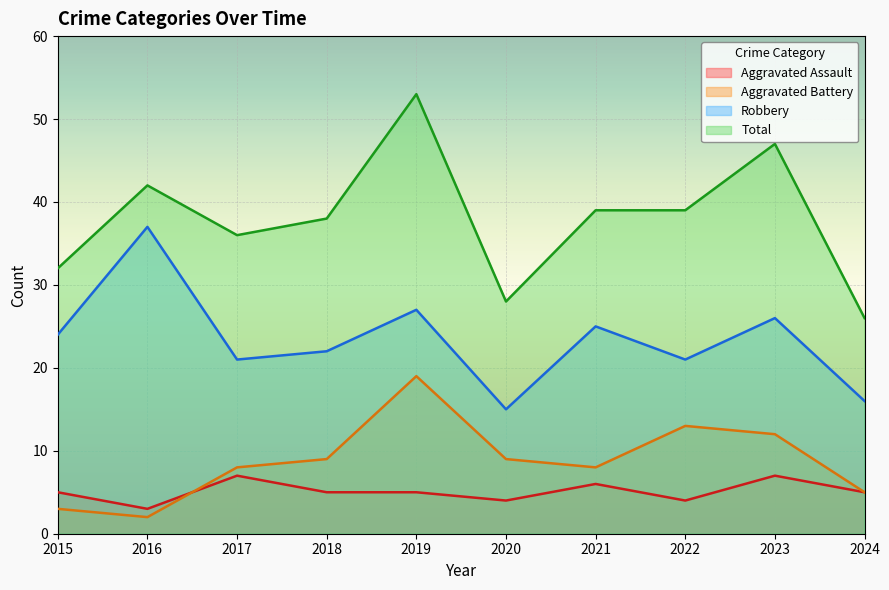

Where do Aggravated Battery and Aggravated Assault first cross each other?

2016 and 2017